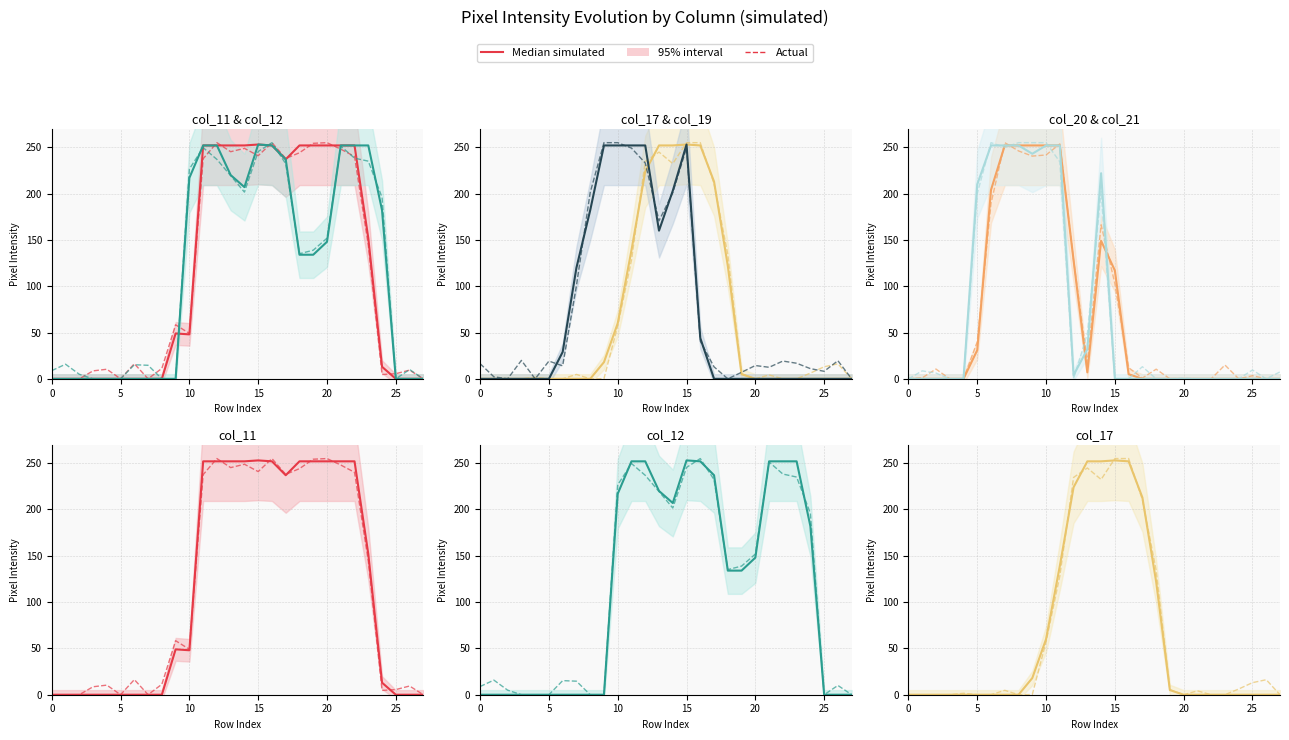

Is this an area chart (filled region under the line)?

No